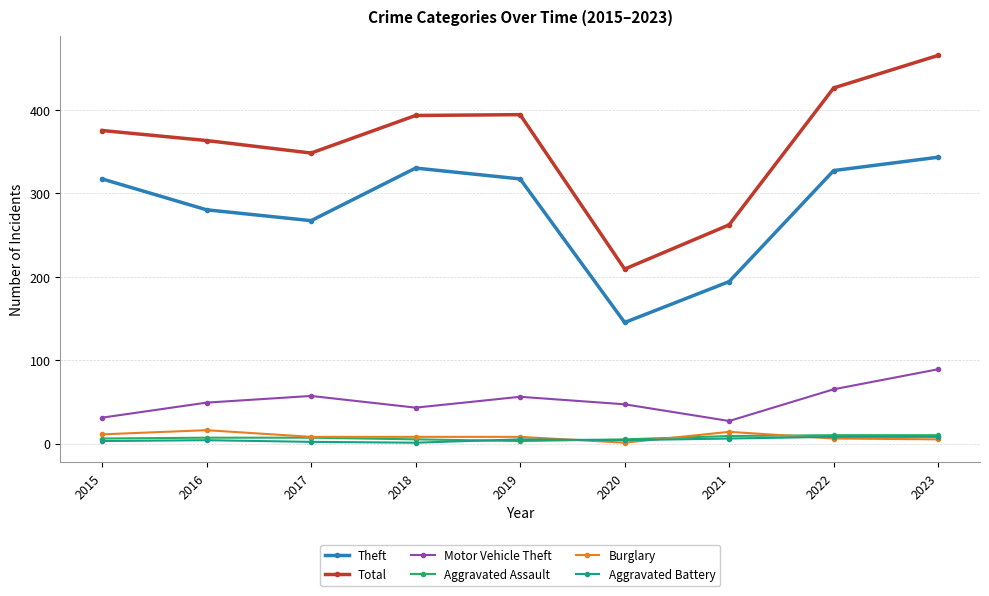

At which label is Total closest to 337?

2017